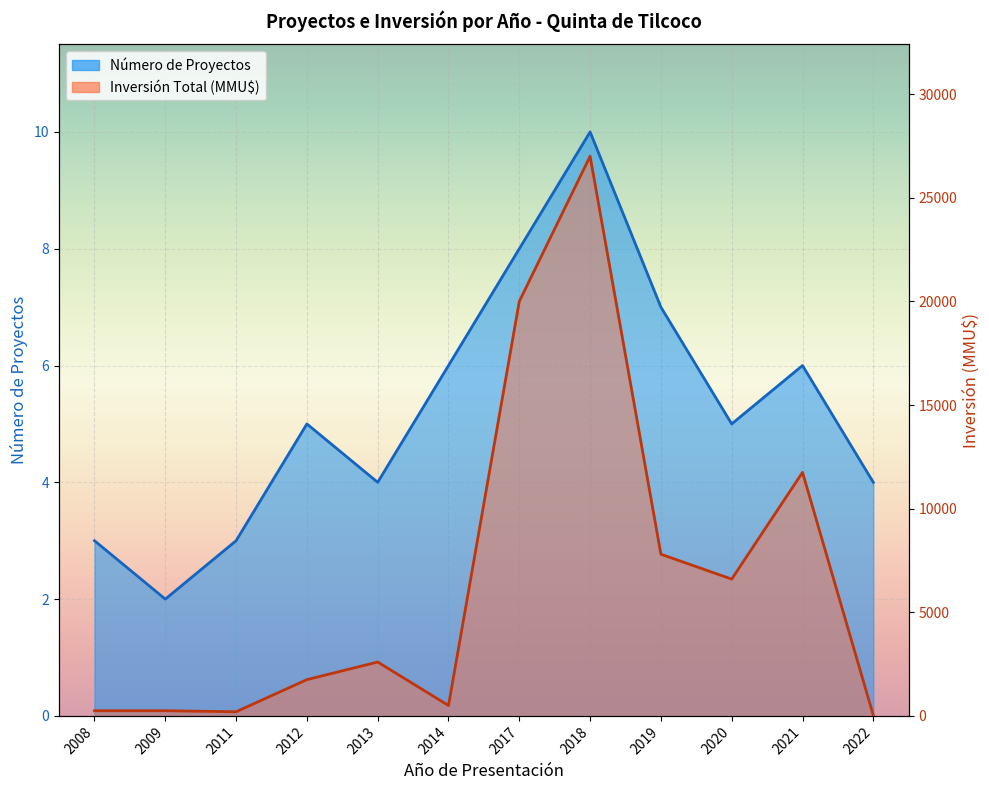

The value of Inversión Total (MMU$) at 2019 is 7800. True or false?

True